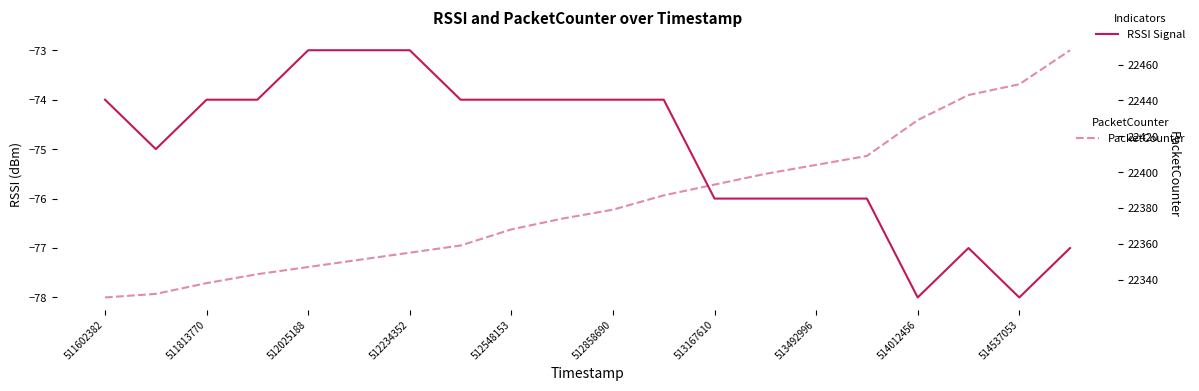

What is the lowest value of the RSSI series?

-78